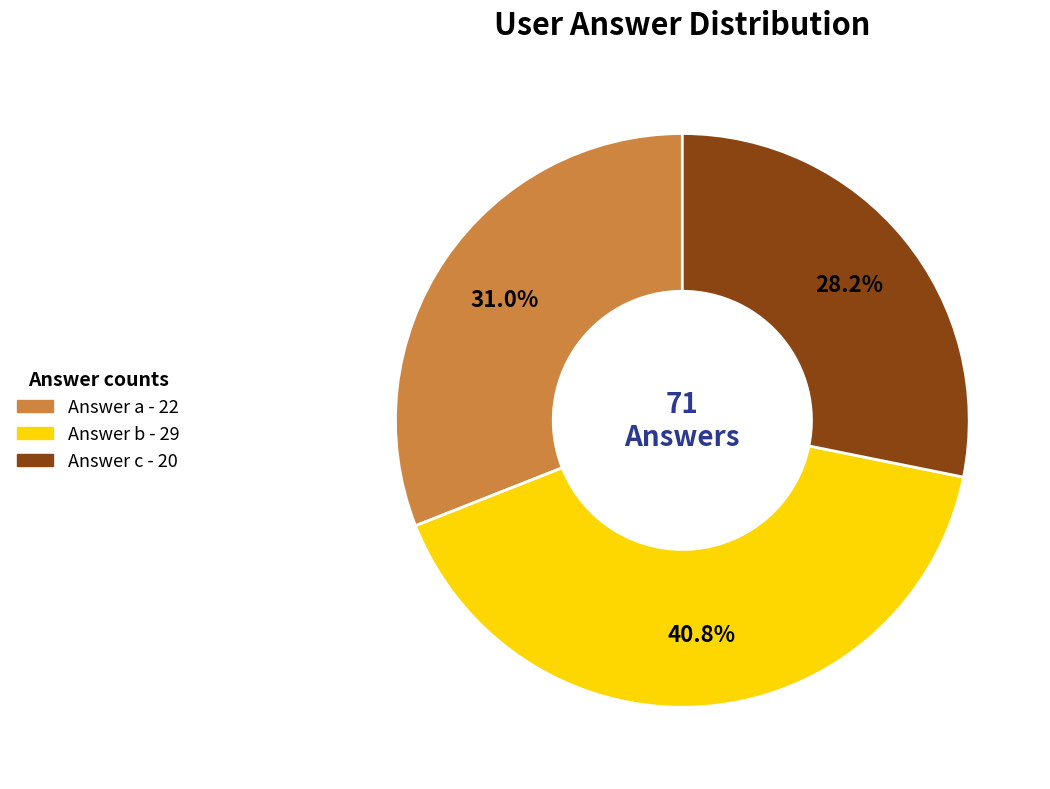

Is there any slice that represents more than half of the pie?

No